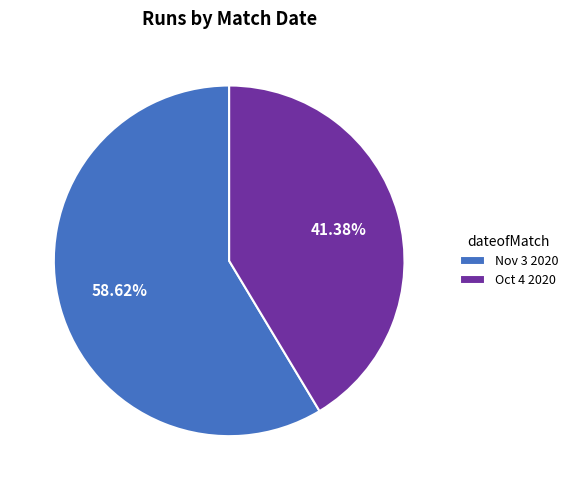

What is the smallest slice in the pie chart?

Oct 4 2020